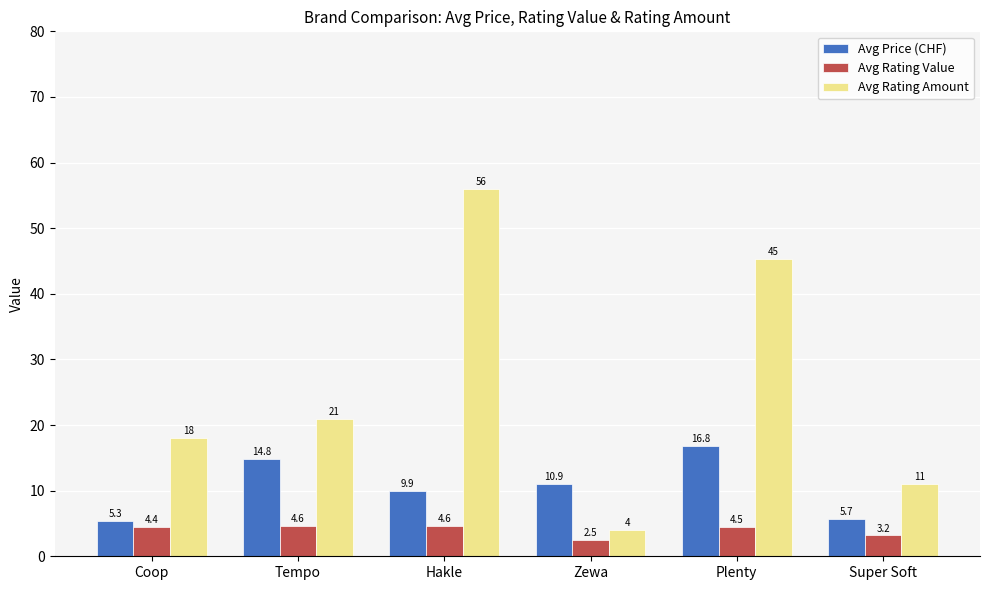

How many bars are there in each group?

3